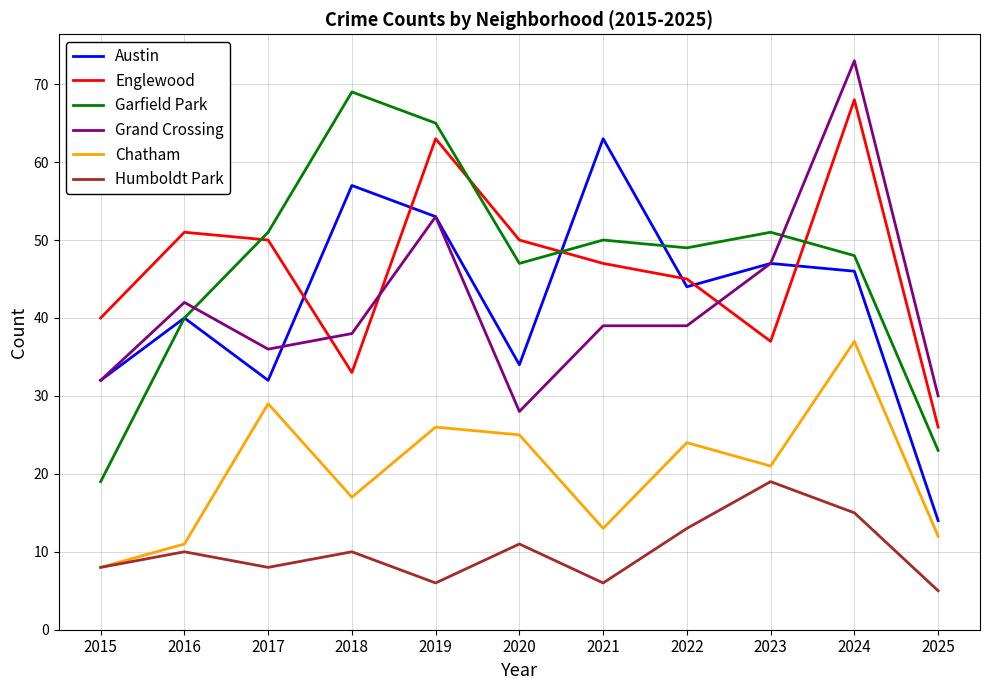

What is the total value across all series at 2015?

139